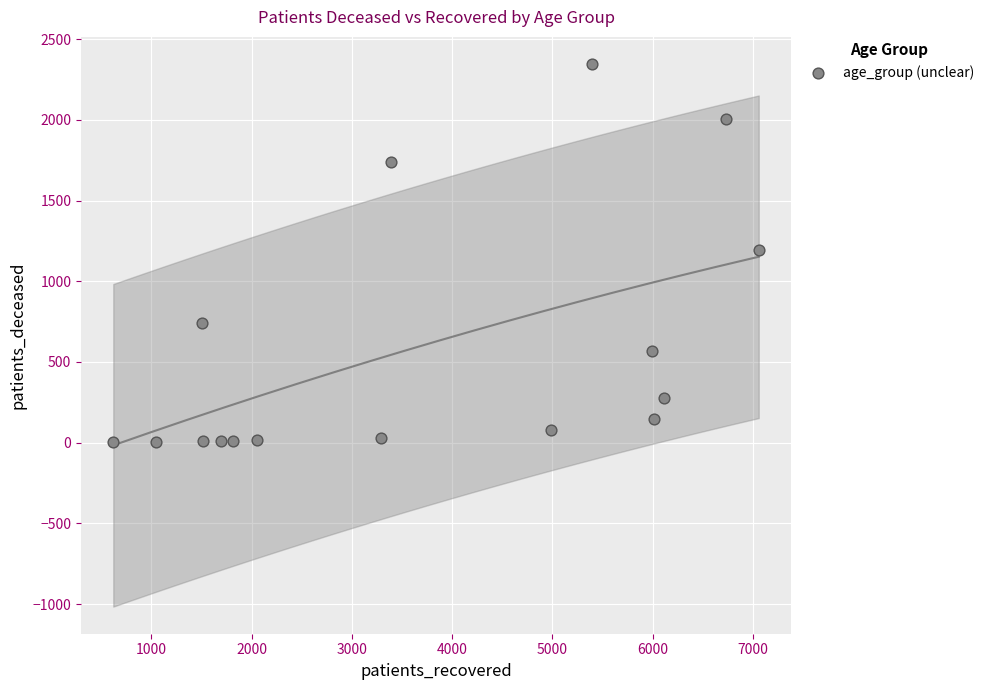

What is the range of Y values (max minus min)?

2344